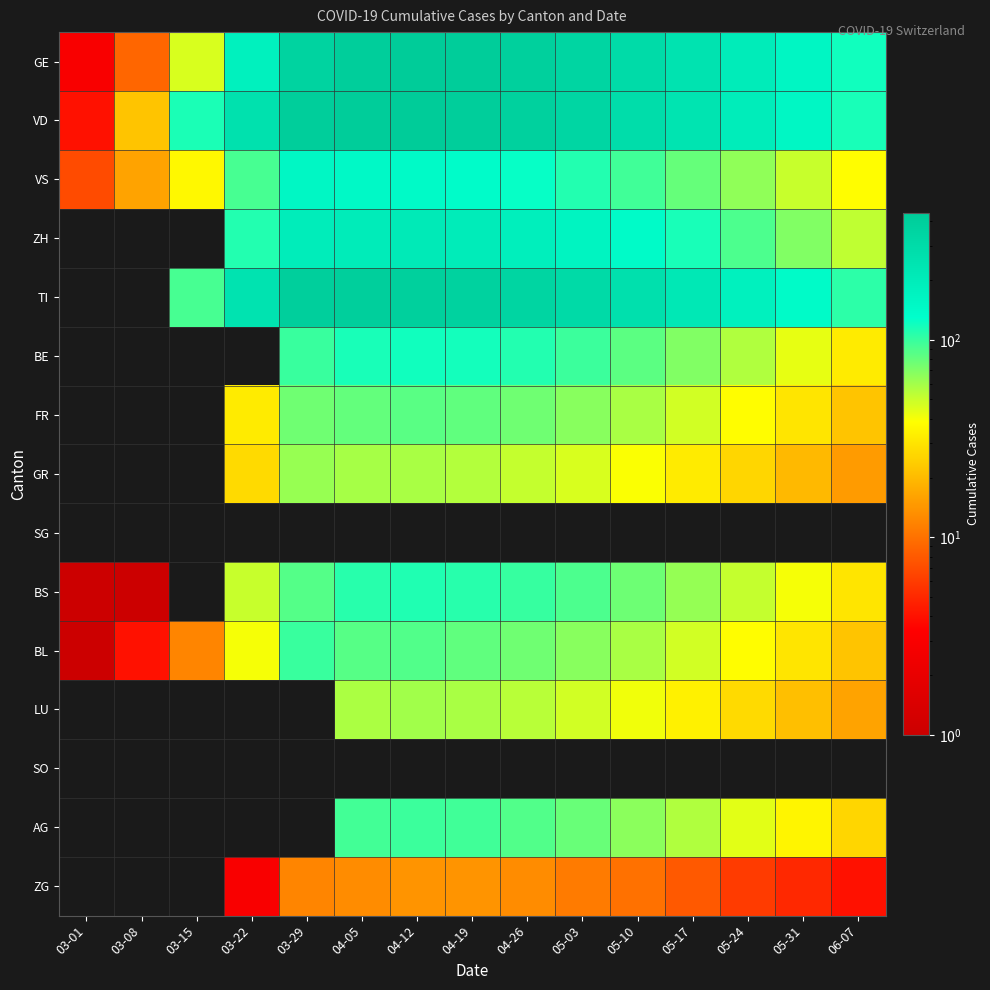

Reading left to right, what are all the values shown in this chart?

GE: 03-01=3	03-08=9	03-15=46	03-22=179	03-29=365	04-05=406	04-12=440	04-19=420	04-26=390	05-03=350	05-10=300	05-17=250	05-24=200	05-31=160	06-07=120
VD: 03-01=4	03-08=22	03-15=114	03-22=260	03-29=410	04-05=420	04-12=430	04-19=410	04-26=380	05-03=340	05-10=290	05-17=240	05-24=195	05-31=155	06-07=115
VS: 03-01=7	03-08=16	03-15=36	03-22=92	03-29=153	04-05=147	04-12=145	04-19=138	04-26=125	05-03=110	05-10=95	05-17=80	05-24=65	05-31=50	06-07=38
ZH: 03-01=0	03-08=0	03-15=0	03-22=110	03-29=196	04-05=203	04-12=210	04-19=200	04-26=185	05-03=165	05-10=140	05-17=115	05-24=90	05-31=70	06-07=52
TI: 03-01=0	03-08=0	03-15=92	03-22=246	03-29=402	04-05=396	04-12=388	04-19=370	04-26=345	05-03=310	05-10=268	05-17=222	05-24=178	05-31=140	06-07=105
BE: 03-01=0	03-08=0	03-15=0	03-22=0	03-29=99	04-05=115	04-12=120	04-19=118	04-26=110	05-03=98	05-10=84	05-17=70	05-24=56	05-31=43	06-07=32
FR: 03-01=0	03-08=0	03-15=0	03-22=32	03-29=76	04-05=81	04-12=85	04-19=82	04-26=76	05-03=68	05-10=58	05-17=48	05-24=38	05-31=30	06-07=22
GR: 03-01=0	03-08=0	03-15=0	03-22=27	03-29=63	04-05=59	04-12=58	04-19=55	04-26=51	05-03=46	05-10=39	05-17=32	05-24=26	05-31=20	06-07=15
SG: 03-01=0	03-08=0	03-15=0	03-22=0	03-29=0	04-05=0	04-12=0	04-19=0	04-26=0	05-03=0	05-10=0	05-17=0	05-24=0	05-31=0	06-07=0
BS: 03-01=1	03-08=1	03-15=0	03-22=50	03-29=87	04-05=108	04-12=112	04-19=108	04-26=100	05-03=90	05-10=77	05-17=64	05-24=51	05-31=40	06-07=30
BL: 03-01=1	03-08=4	03-15=12	03-22=40	03-29=99	04-05=86	04-12=88	04-19=82	04-26=76	05-03=68	05-10=58	05-17=48	05-24=38	05-31=30	06-07=22
LU: 03-01=0	03-08=0	03-15=0	03-22=0	03-29=0	04-05=57	04-12=60	04-19=58	04-26=54	05-03=48	05-10=41	05-17=34	05-24=27	05-31=21	06-07=16
SO: 03-01=0	03-08=0	03-15=0	03-22=0	03-29=0	04-05=0	04-12=0	04-19=0	04-26=0	05-03=0	05-10=0	05-17=0	05-24=0	05-31=0	06-07=0
AG: 03-01=0	03-08=0	03-15=0	03-22=0	03-29=0	04-05=94	04-12=98	04-19=95	04-26=88	05-03=79	05-10=67	05-17=56	05-24=44	05-31=35	06-07=26
ZG: 03-01=0	03-08=0	03-15=0	03-22=3	03-29=12	04-05=13	04-12=14	04-19=14	04-26=13	05-03=11	05-10=10	05-17=8	05-24=6	05-31=5	06-07=4